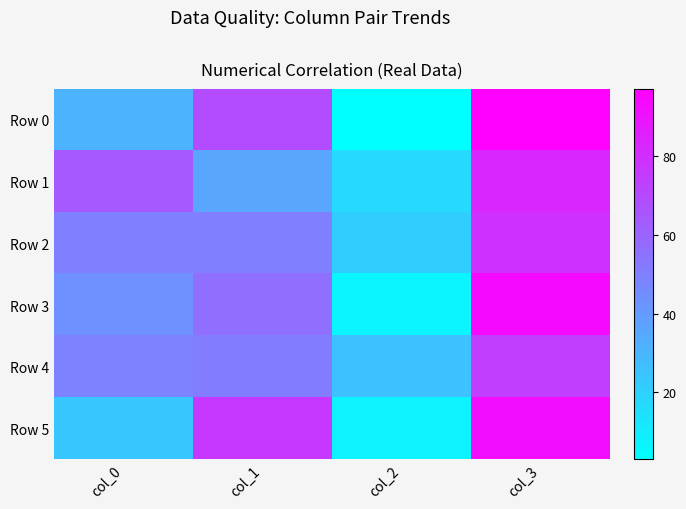

Reading left to right, transcribe all the data shown in this chart.

Row 0: col_0=31	col_1=69	col_2=3	col_3=97
Row 1: col_0=64	col_1=36	col_2=17	col_3=83
Row 2: col_0=50	col_1=50	col_2=21	col_3=79
Row 3: col_0=44	col_1=56	col_2=7	col_3=93
Row 4: col_0=49	col_1=51	col_2=26	col_3=74
Row 5: col_0=24	col_1=76	col_2=8	col_3=92